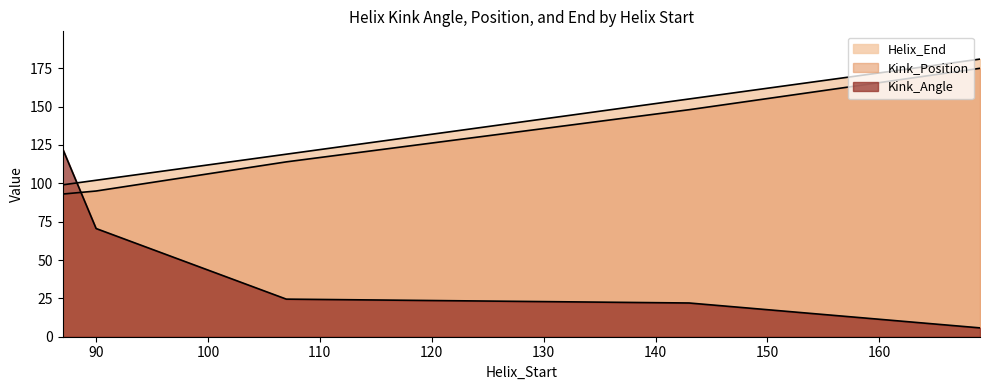

At which category is the sum across all series the highest?

169